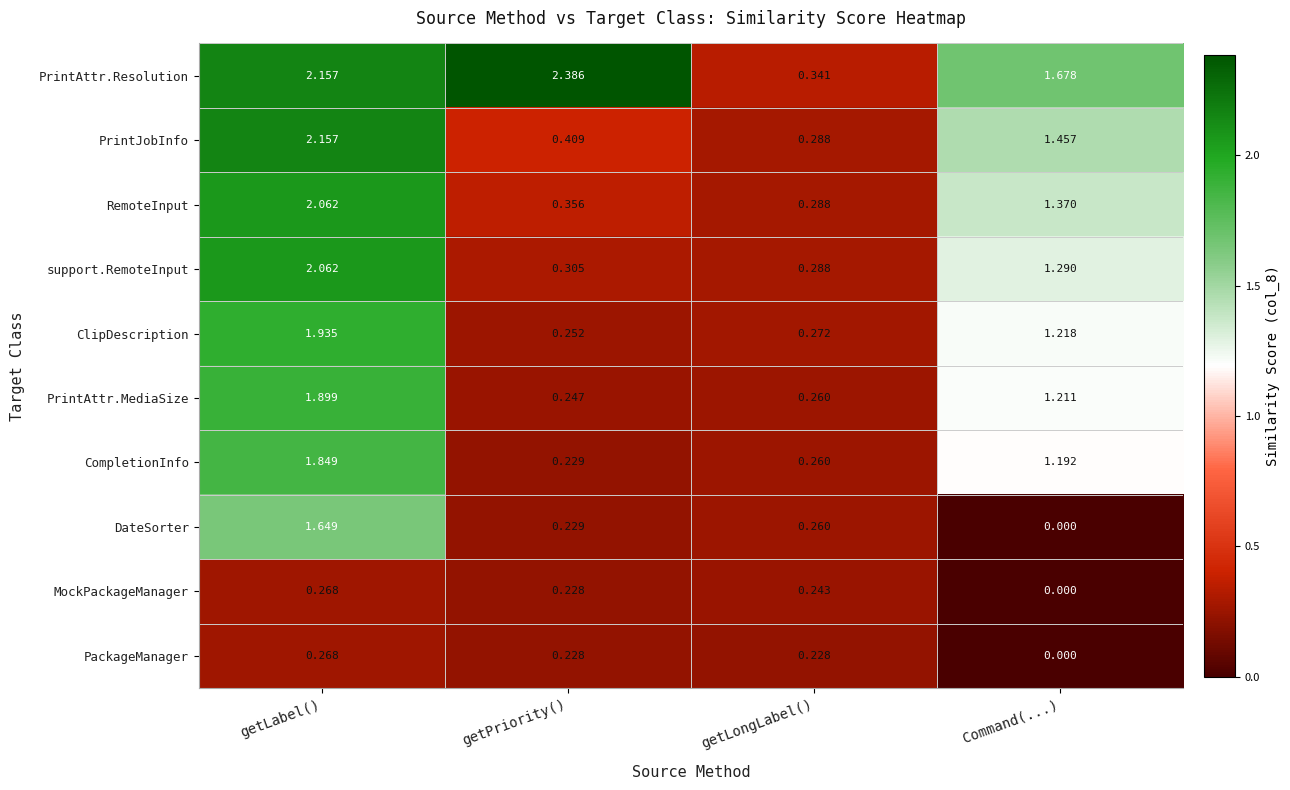

Between getLabel() and getPriority(), which series saw the biggest shift?

support.RemoteInput